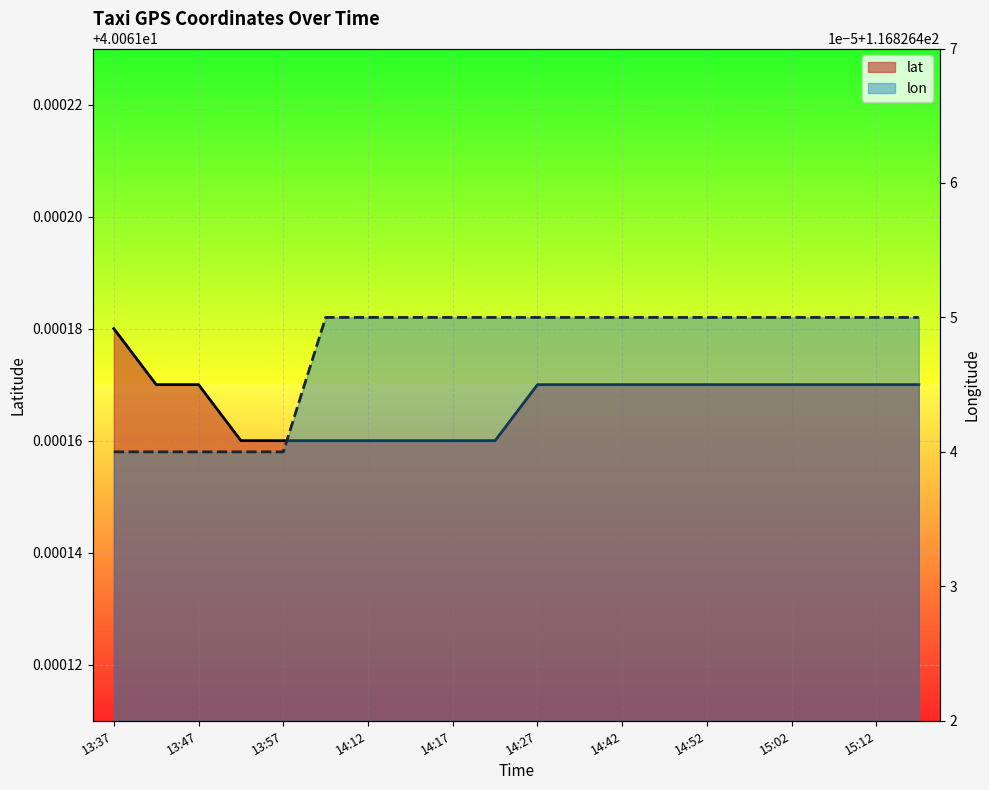

Read the lat value at 14:14.

40.1